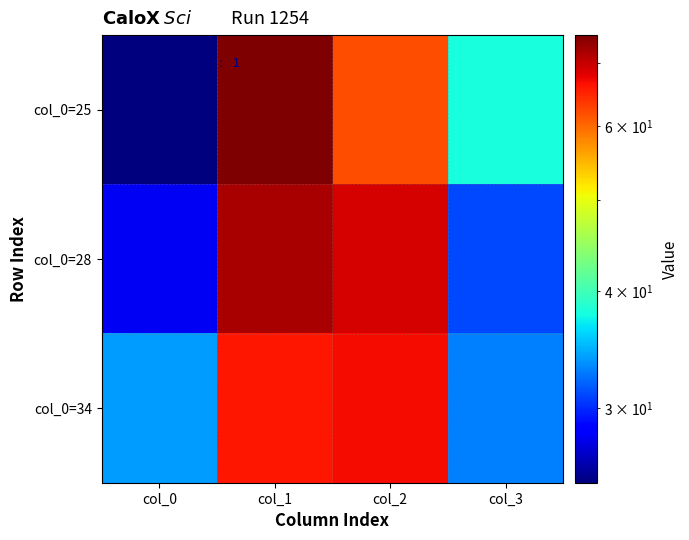

Which series has the widest spread of values?

col_0=25